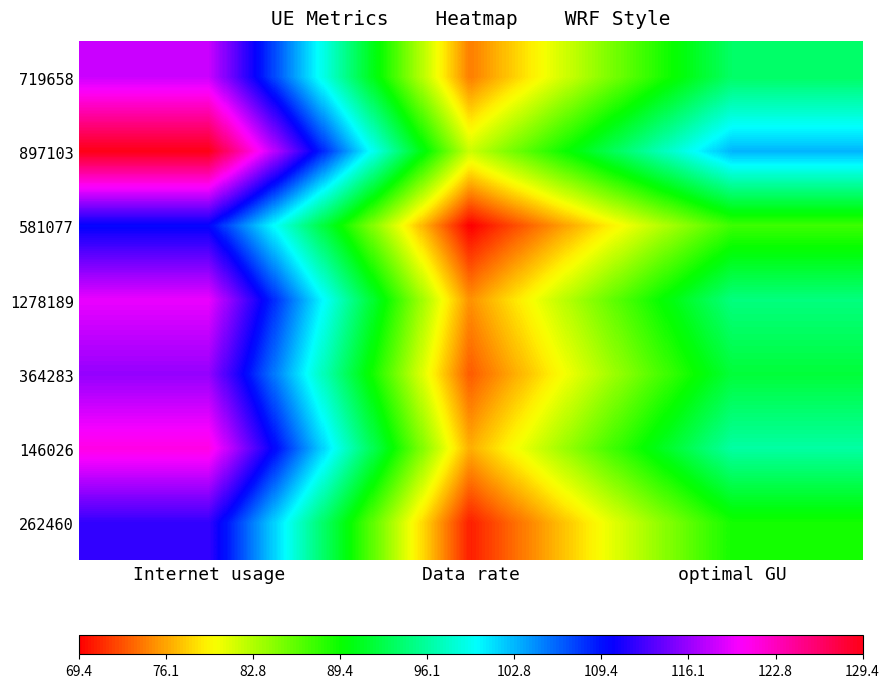

Reading right to left, list all the values displayed in this chart.

719658: optimal GU=93.8	Data rate=74.5	Internet usage=118.1
897103: optimal GU=102.8	Data rate=81.7	Internet usage=129.4
581077: optimal GU=87.4	Data rate=69.4	Internet usage=110.0
1278189: optimal GU=94.8	Data rate=75.3	Internet usage=119.4
364283: optimal GU=92.1	Data rate=73.1	Internet usage=115.9
146026: optimal GU=96.3	Data rate=76.5	Internet usage=121.2
262460: optimal GU=89.0	Data rate=70.7	Internet usage=112.0